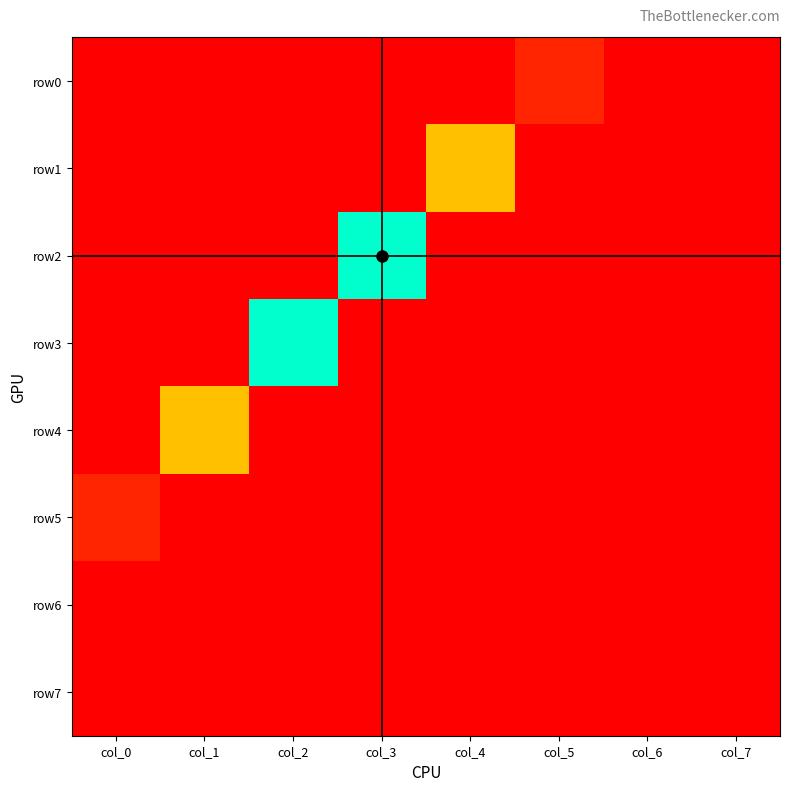

Which category has the lowest value across all series?

col_0